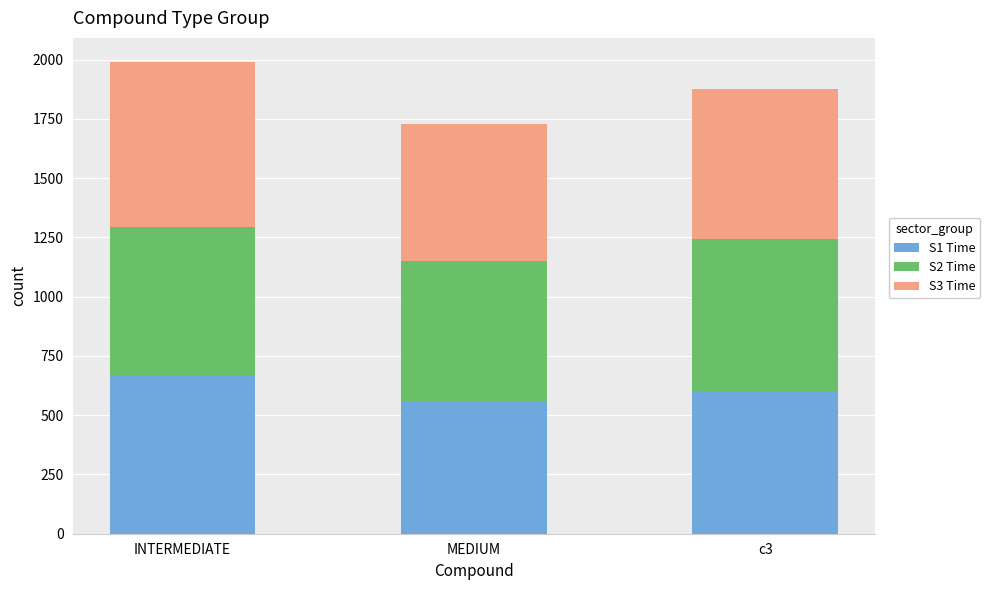

Which category has the highest value in the S1 Time series?

INTERMEDIATE